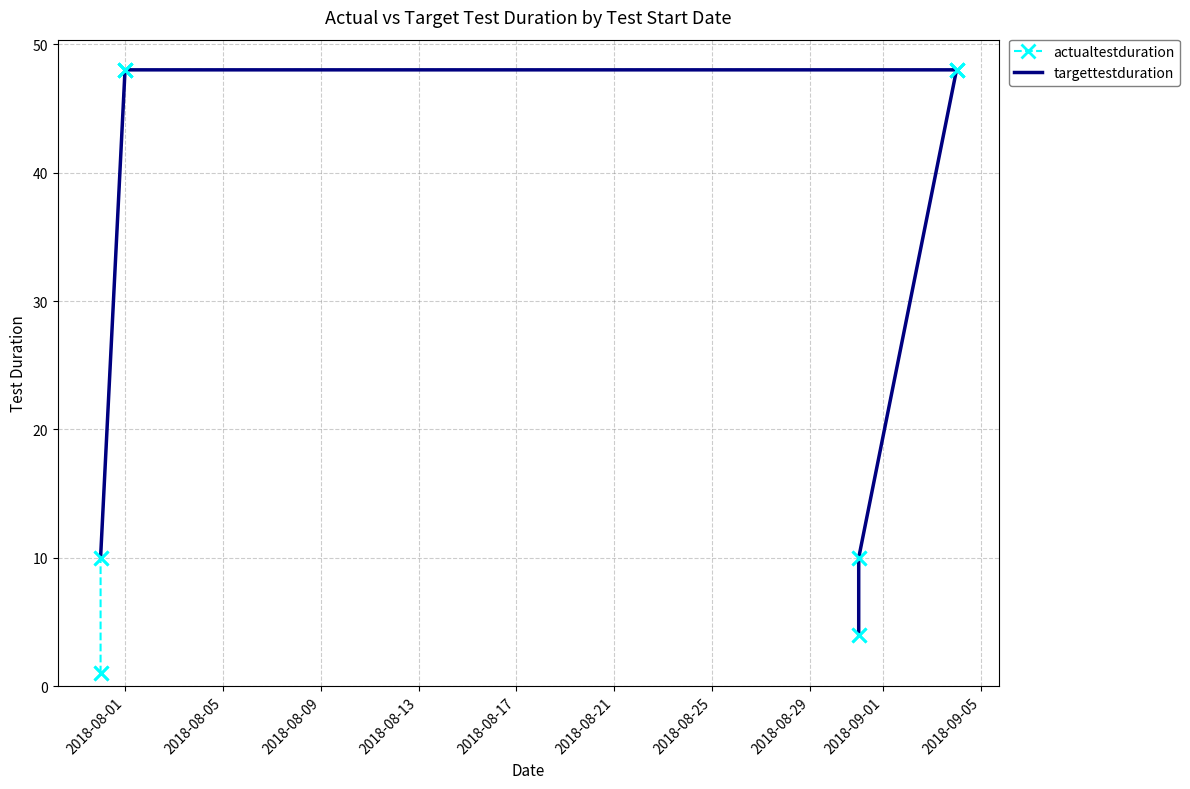

Which series has the largest Y range (max minus min)?

actualtestduration